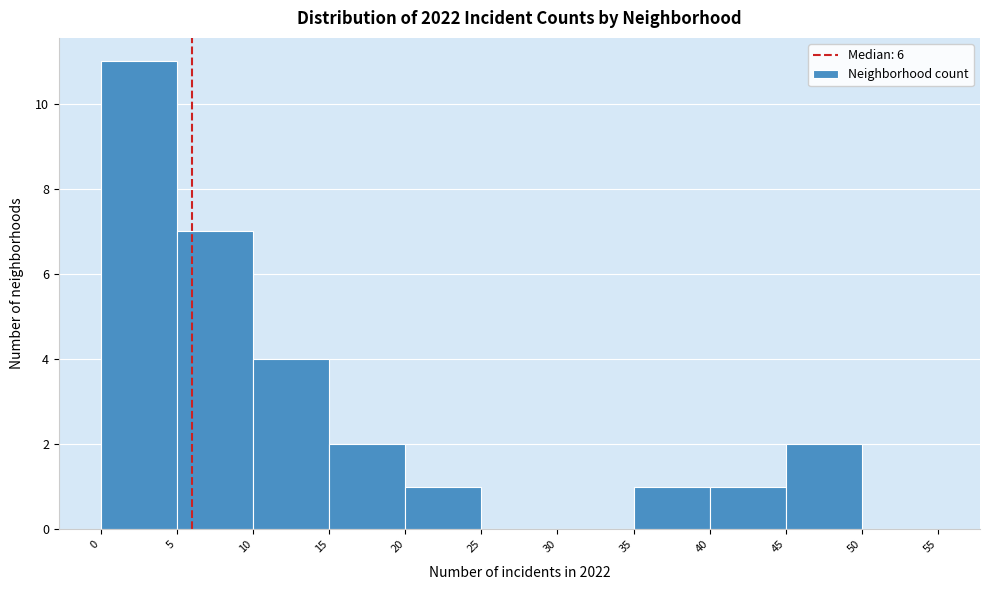

How tall is the bar that spans 40 to 45 on the x-axis? The values are not printed on the chart, so give them approximately, as read against the axis.

1